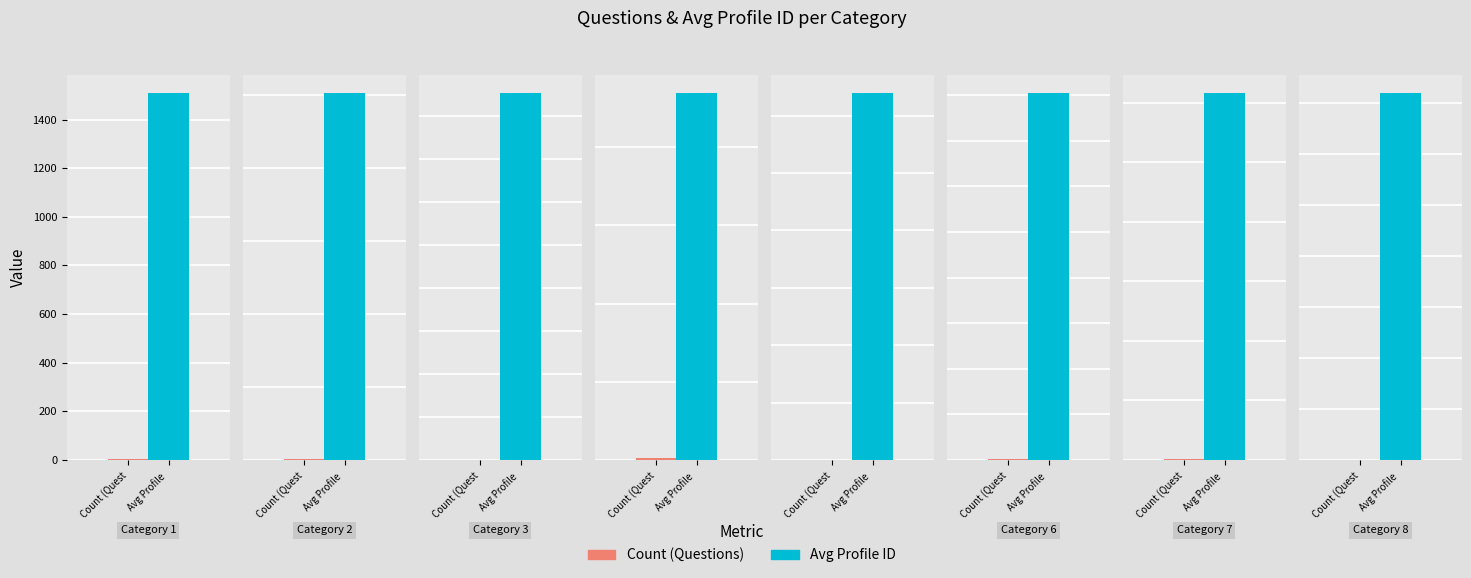

The Avg Profile ID series shows 469 at 3. True or false?

True